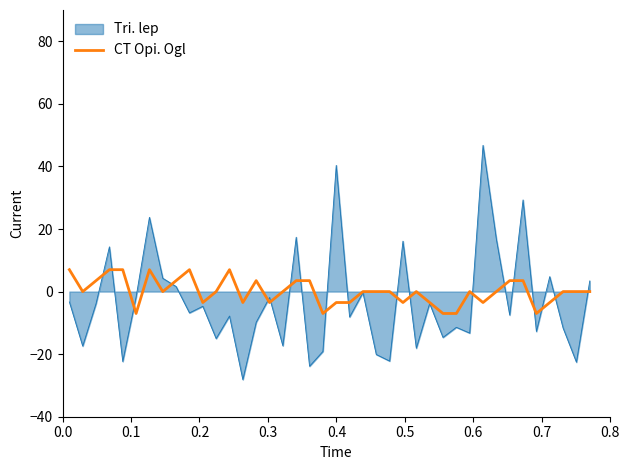

What is the highest value of the CT Opi. Ogl series?

7.0